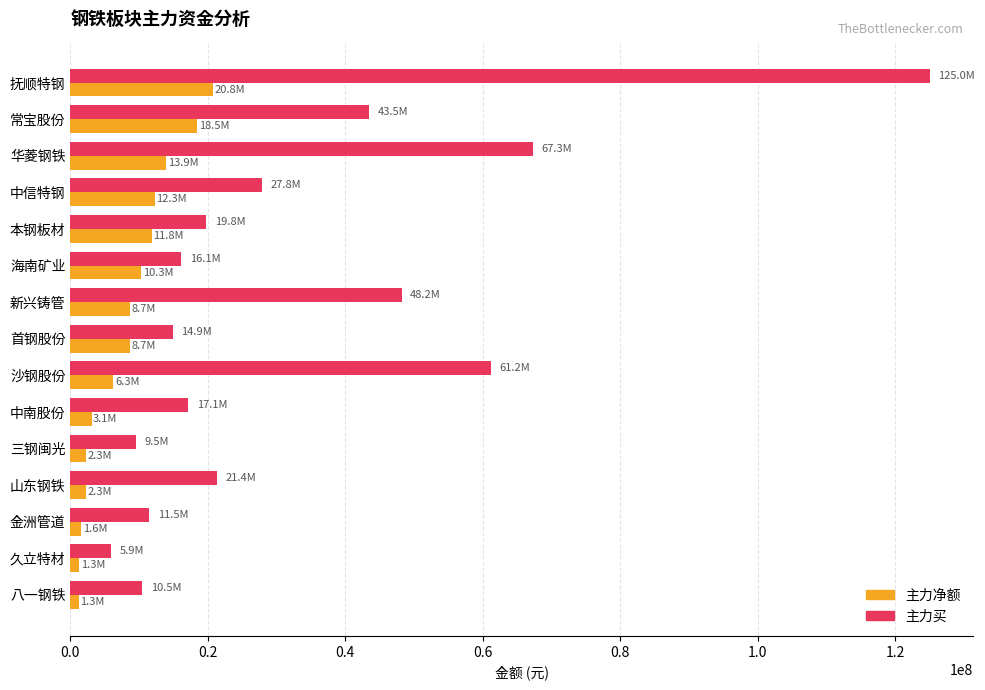

What is the sum of all 主力净额 values?

123201312